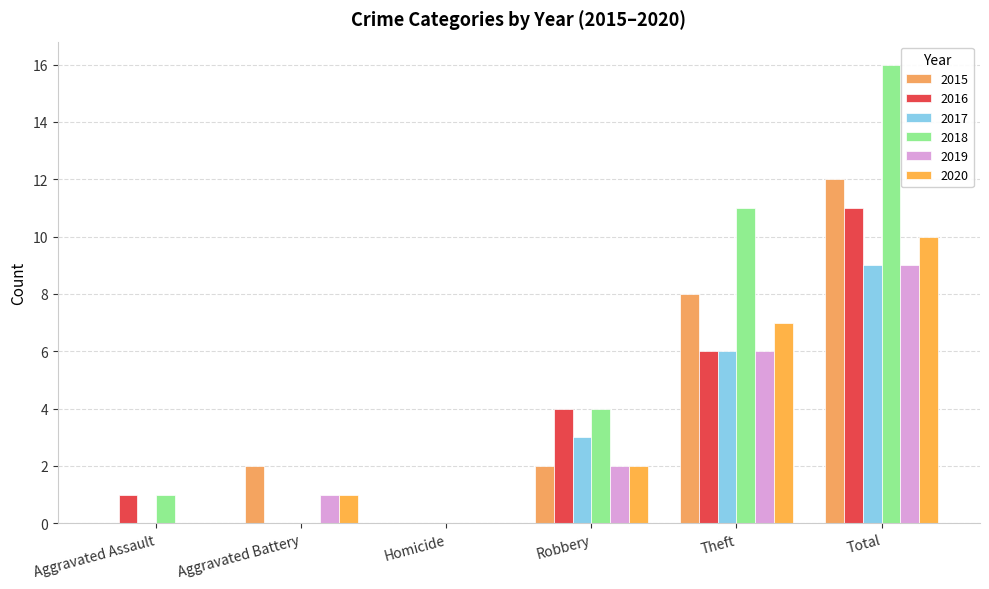

Is it true that 2020 equals -4 at Homicide?

False